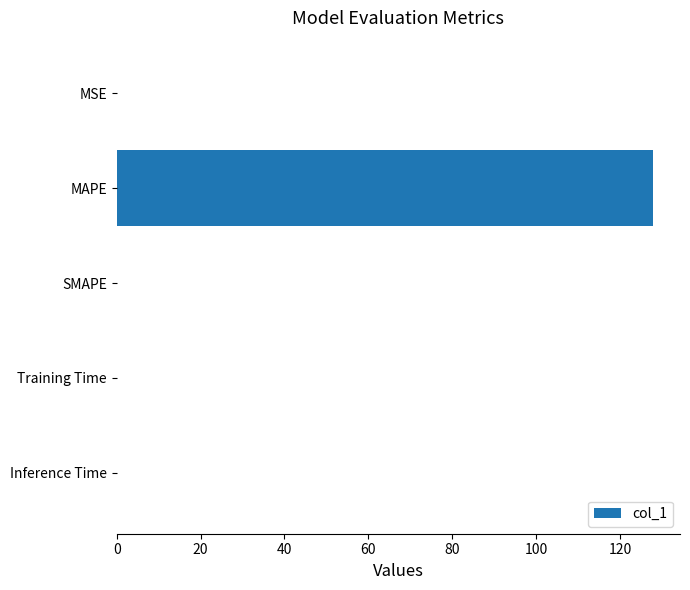

Is it true that the value at SMAPE is 0.0?

True